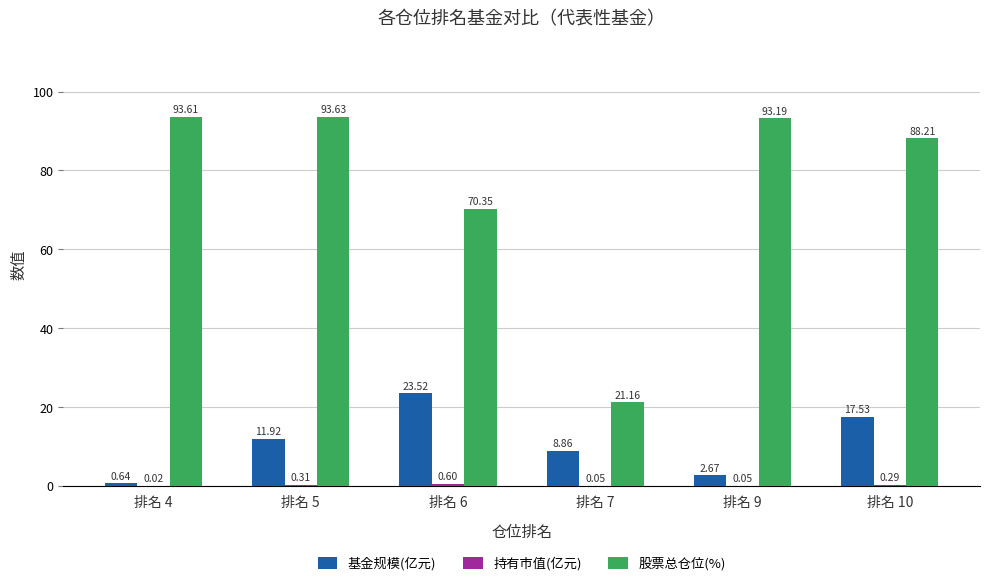

Count the number of categories in the chart.

6